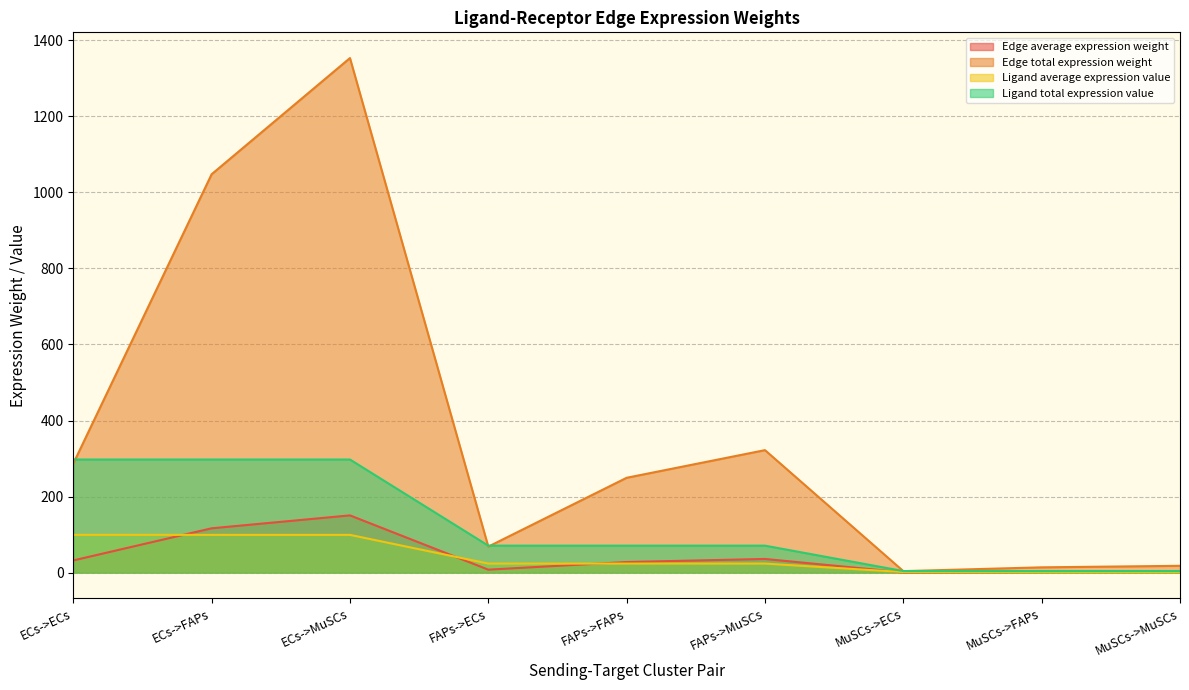

What is the value of the Edge average expression weight point at the 6th from the left?

35.8